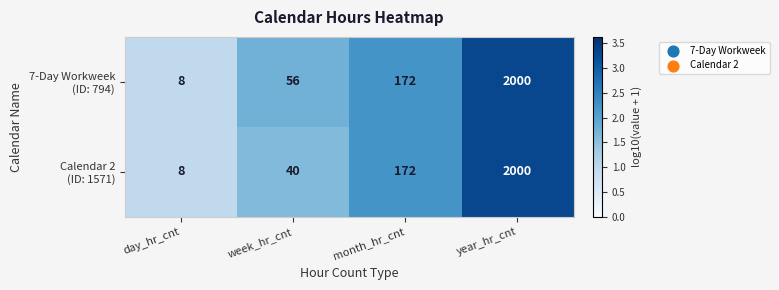

What is the minimum value shown in the chart?

8